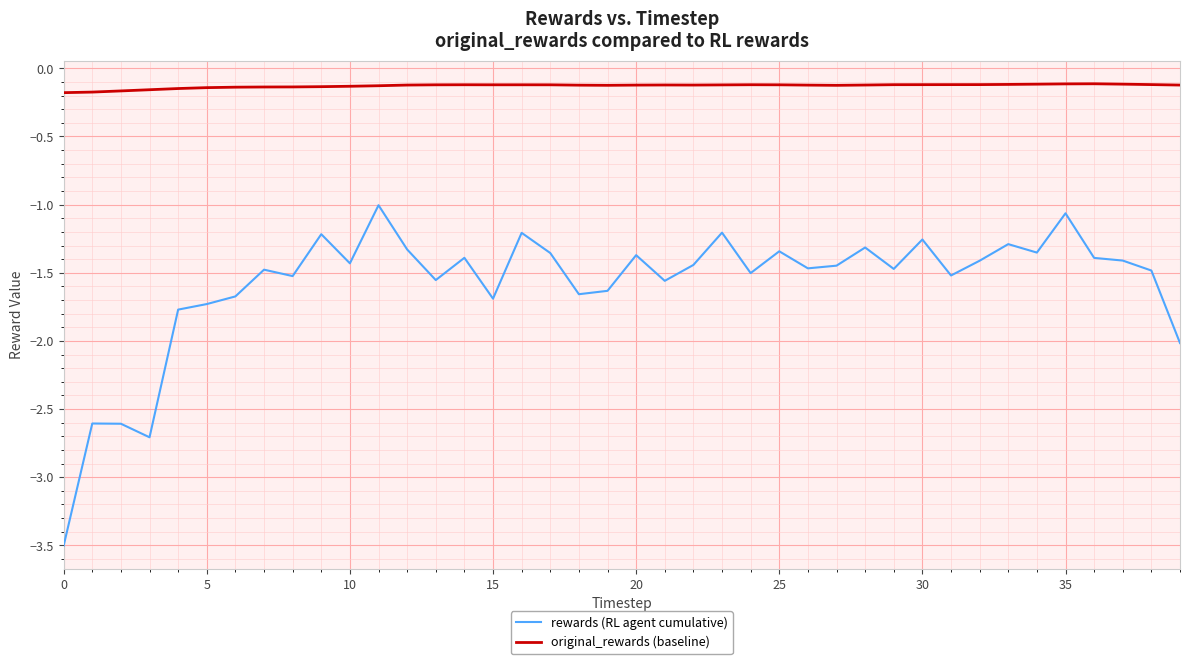

Does the chart display data point markers on the line(s)?

No